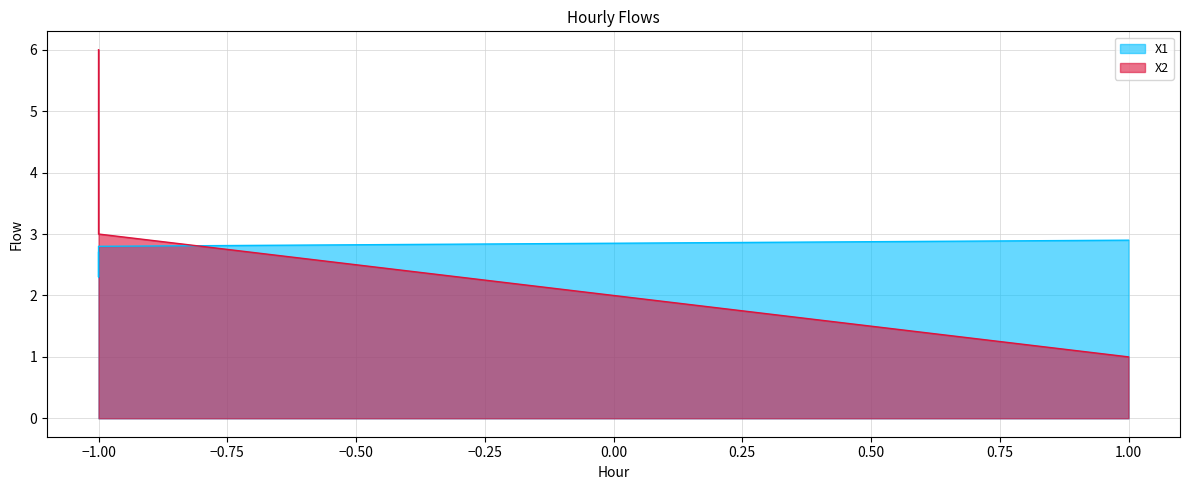

What is the spread (max minus min) of values at -1?

0.2